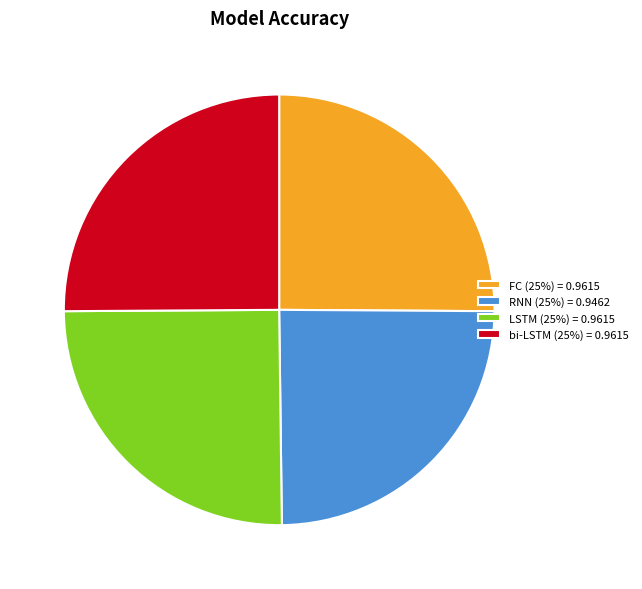

Is the sum of LSTM (25%) = 0.9615 and RNN (25%) = 0.9462 greater than half?

No